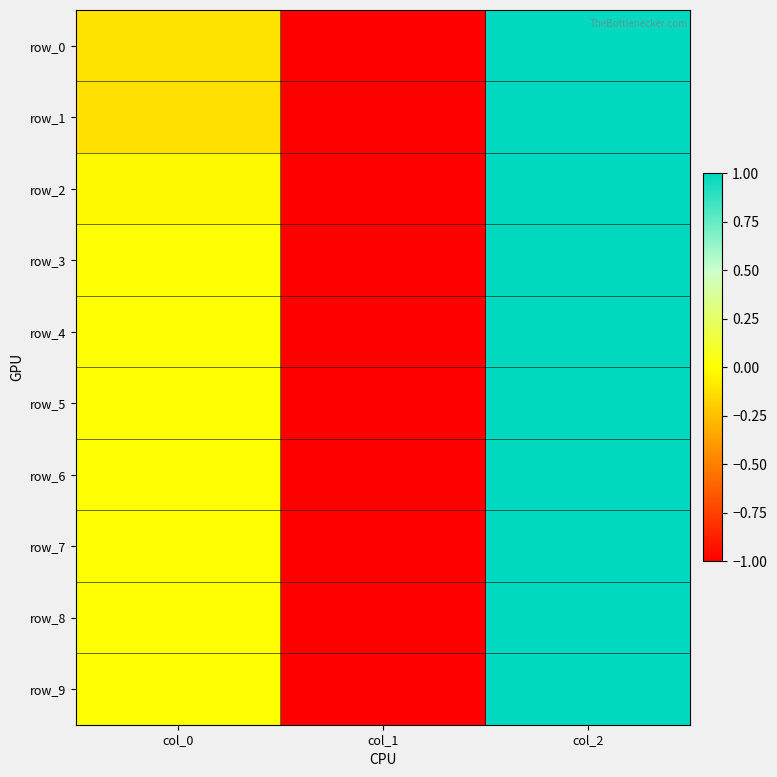

How many values in row_3 are below zero?

1